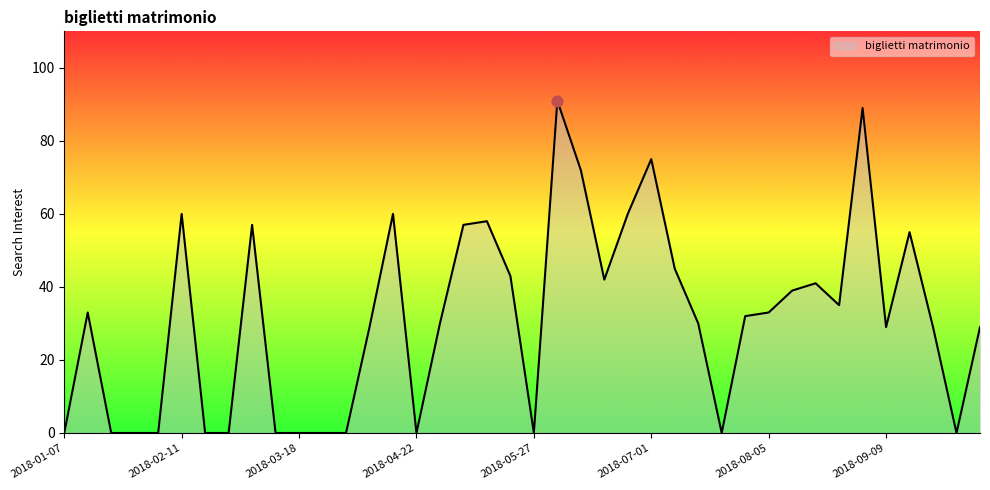

What is the maximum value shown in the chart?

91